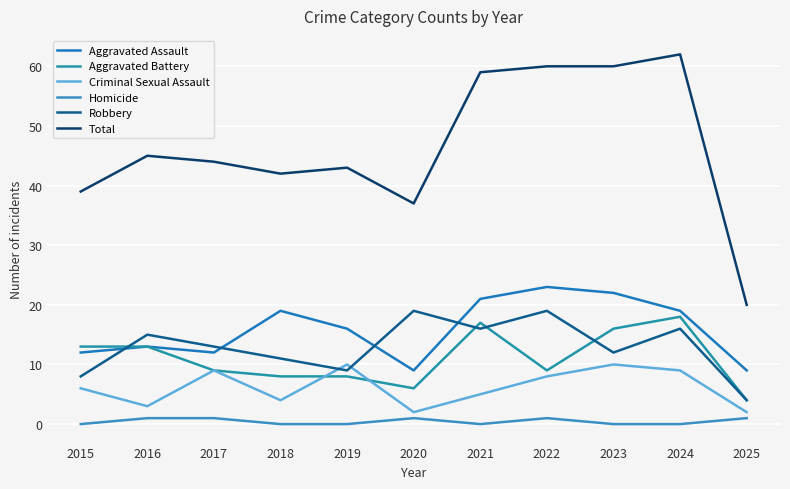

How many times do Criminal Sexual Assault and Robbery cross each other?

2